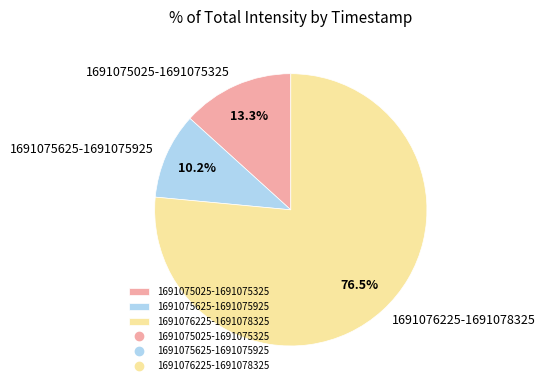

Which category has the smallest portion of the pie?

1691075625-1691075925